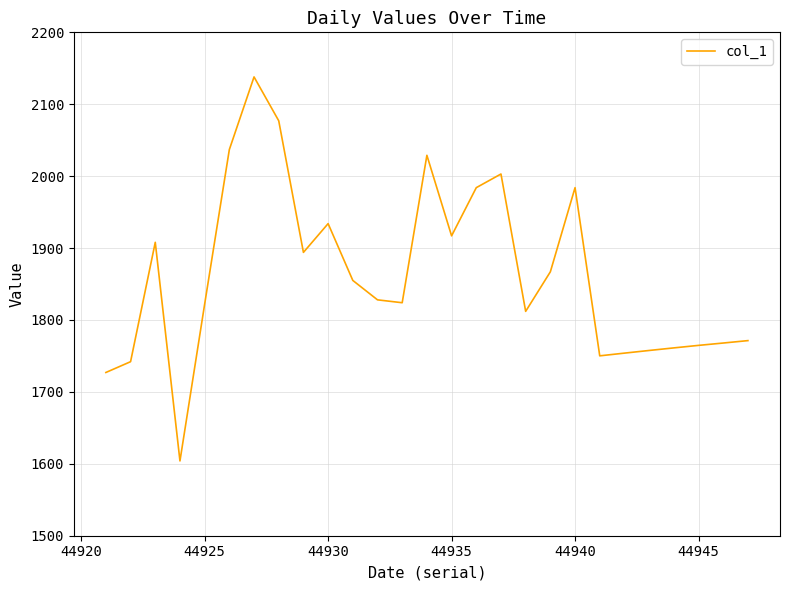

Count the number of data series in this chart.

1